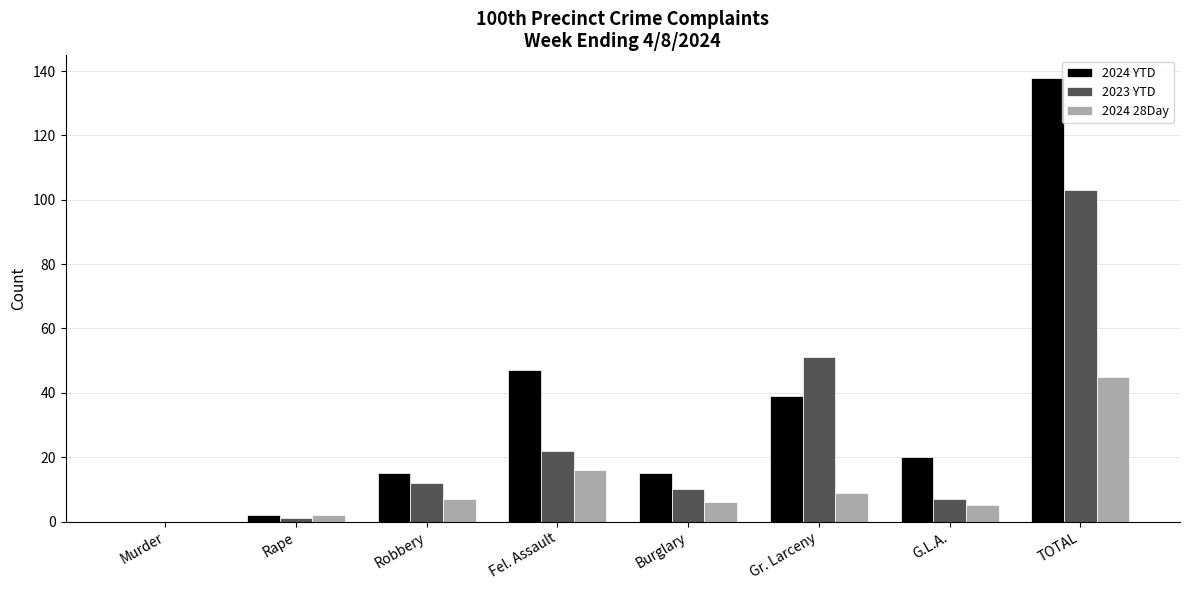

Reading left to right, list all the values displayed in this chart.

2024 YTD: 0	2	15	47	15	39	20	138
2023 YTD: 0	1	12	22	10	51	7	103
2024 28Day: 0	2	7	16	6	9	5	45